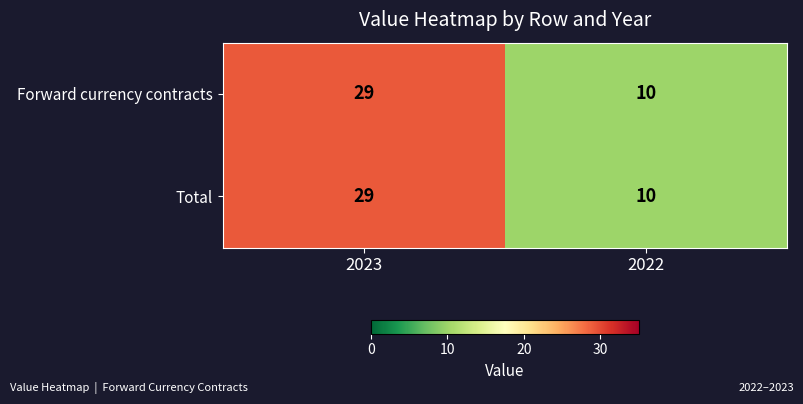

What is the average value of the Total series?

20